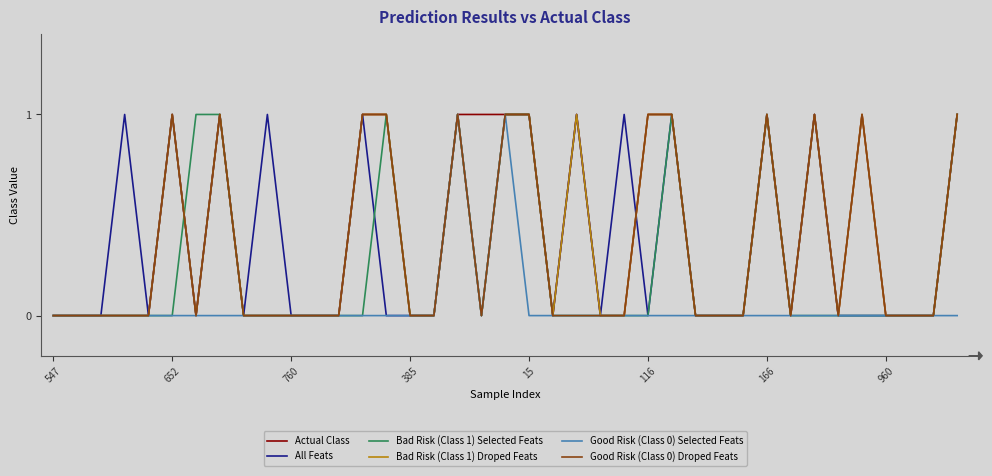

What is the difference between the maximum and minimum values in the Good Risk (Class 0) Selected Feats series?

1